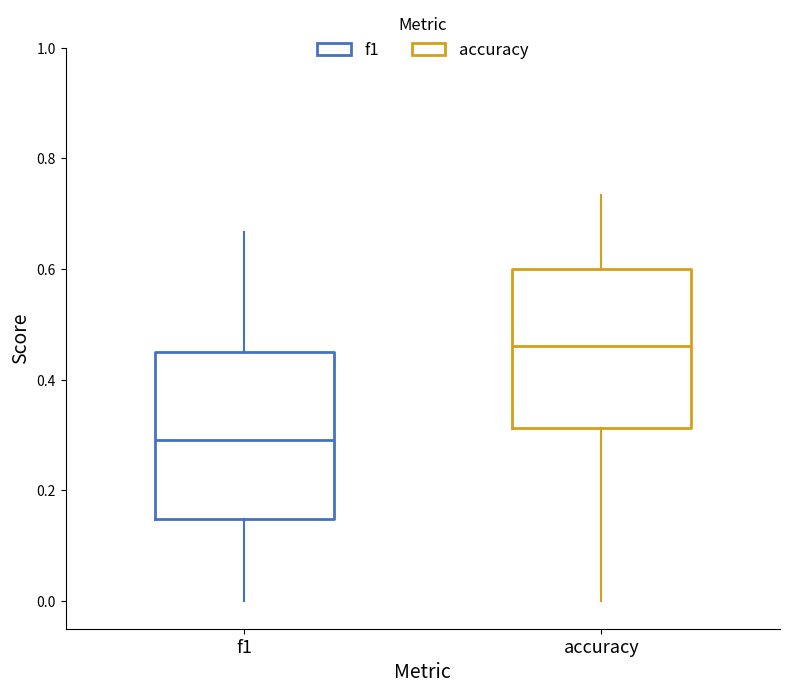

Where is the lower edge of the box for f1 on the y-axis? The values are not printed on the chart, so give them approximately, as read against the axis.

0.14